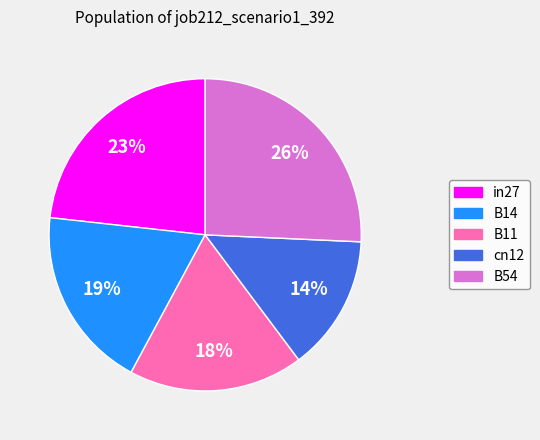

The in27 slice represents 23% of the pie. True or false?

True